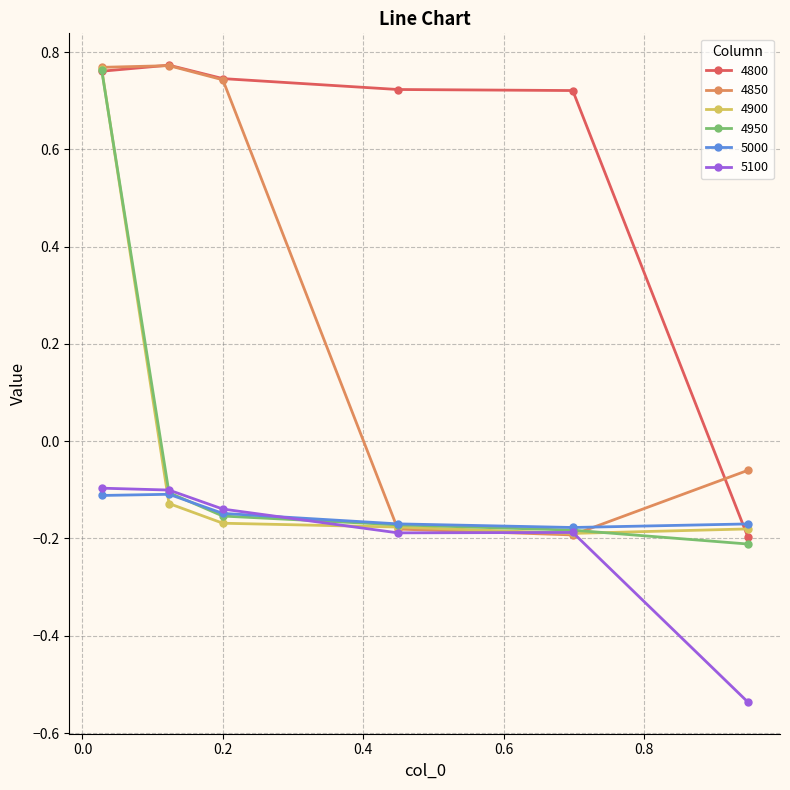

Which series has the largest total across all categories?

4800